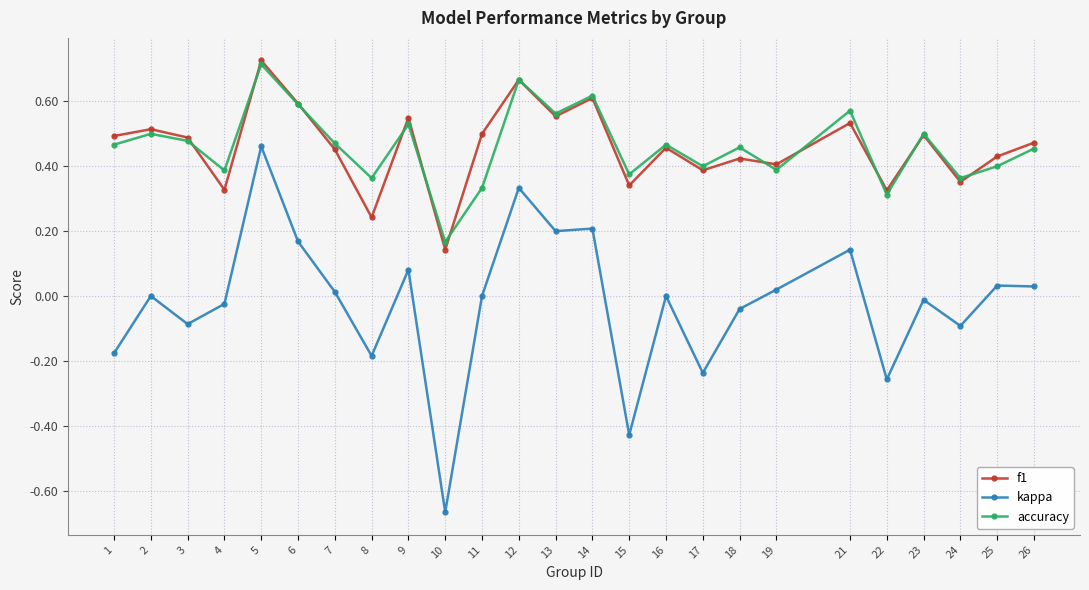

How many distinct data groups are displayed?

3